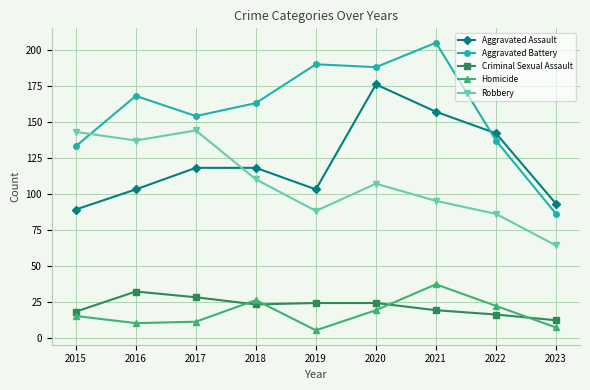

What is the sum of the Criminal Sexual Assault values at 2022 and 2018?

39